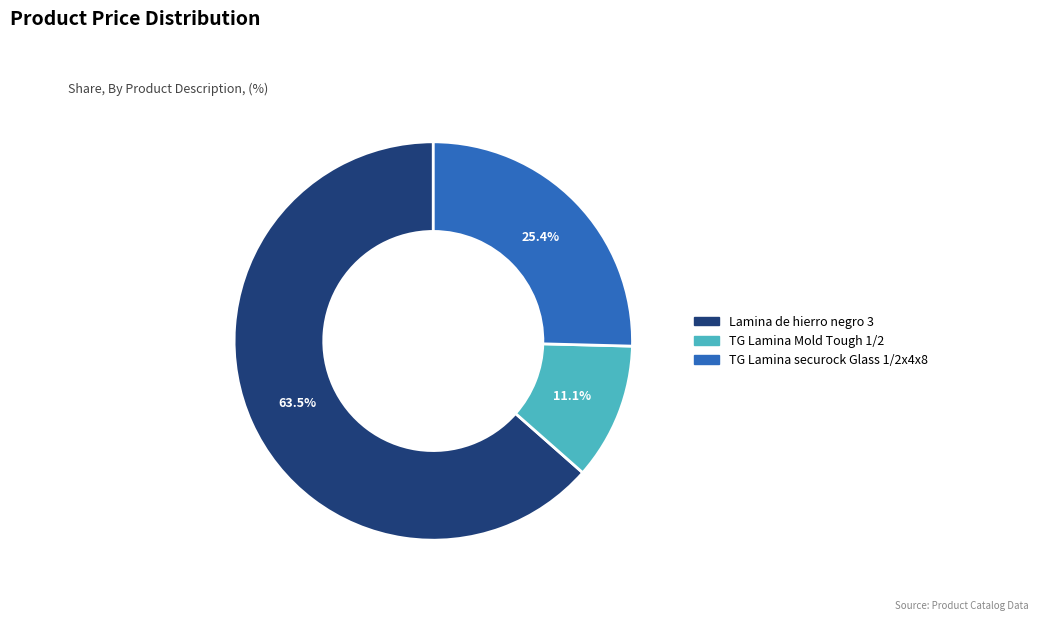

The TG Lamina securock Glass 1/2x4x8 slice represents 32% of the pie. True or false?

False